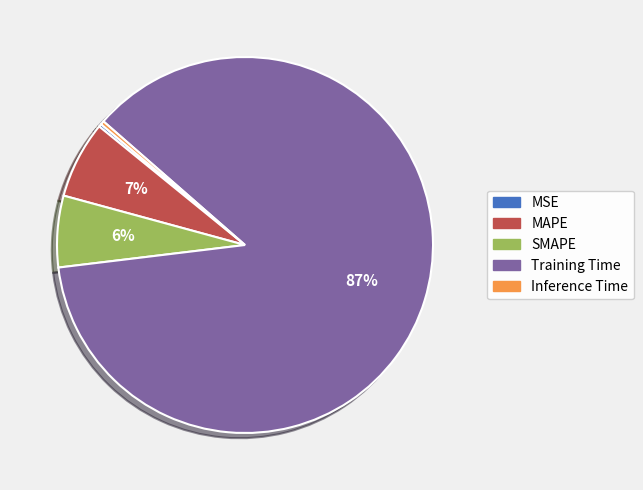

Combined, do MAPE and SMAPE account for over 50%?

No